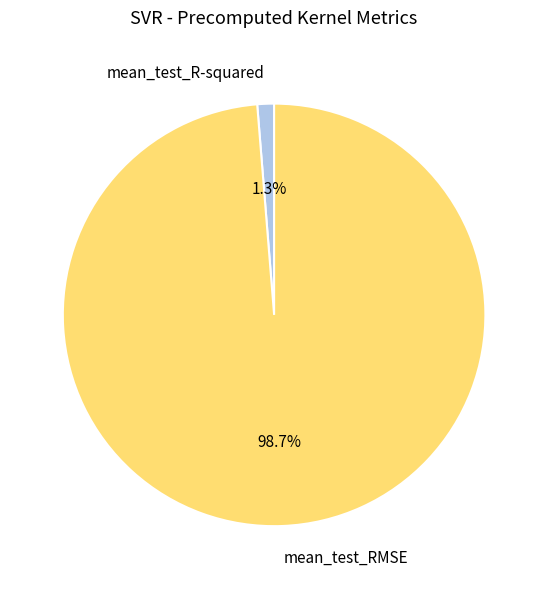

What percentage do mean_test_R-squared and mean_test_RMSE together represent?

100.0%